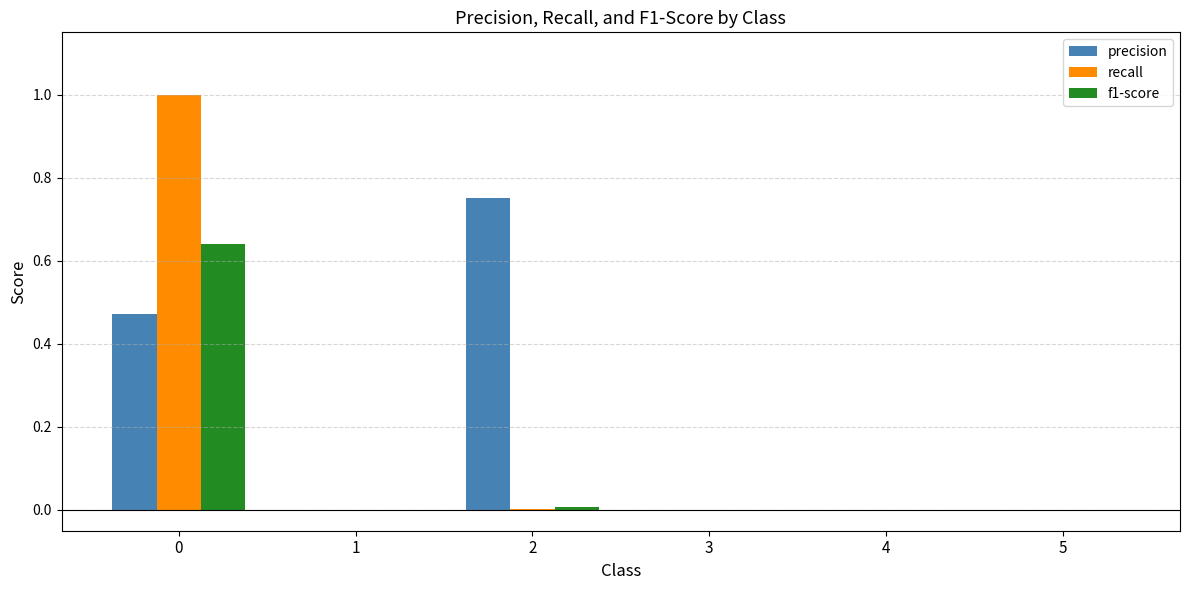

Which series has the largest range (max minus min)?

recall